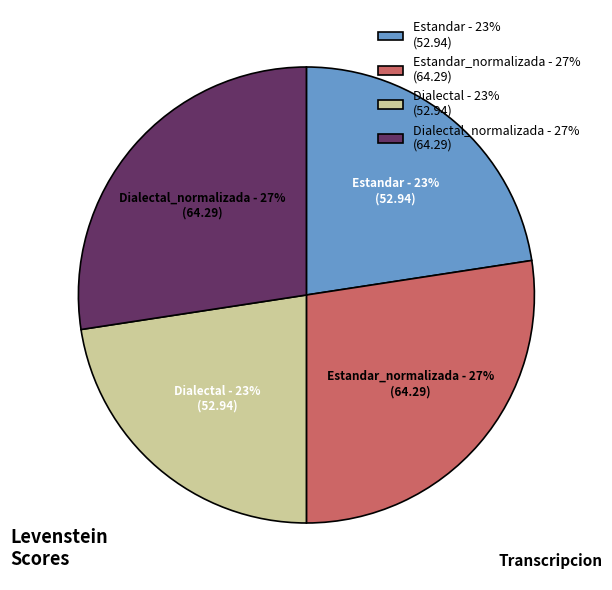

To the nearest percent, what portion does Estandar - 23% (52.94) represent?

23%